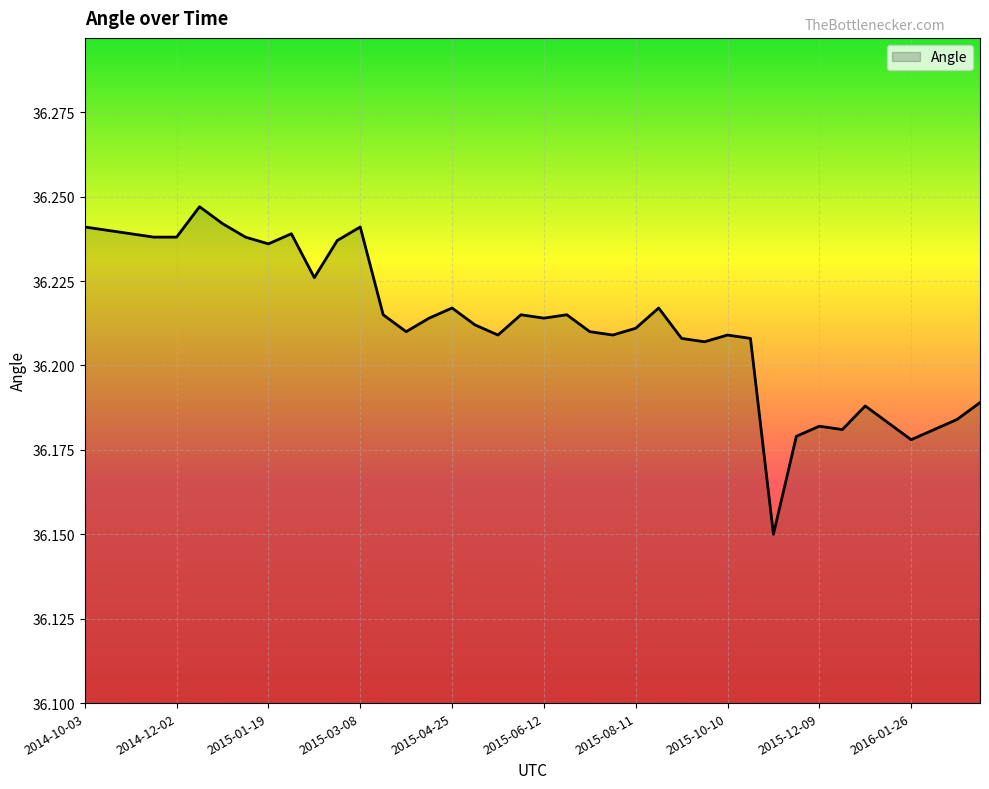

What is the value of the 4th point from the left?

36.2